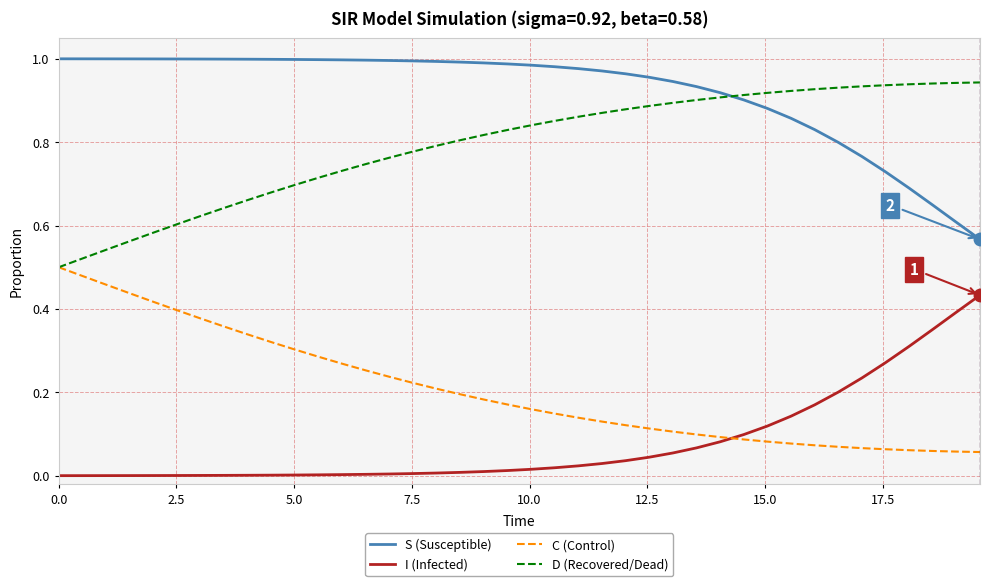

Which series has the largest total across all categories?

S (Susceptible)